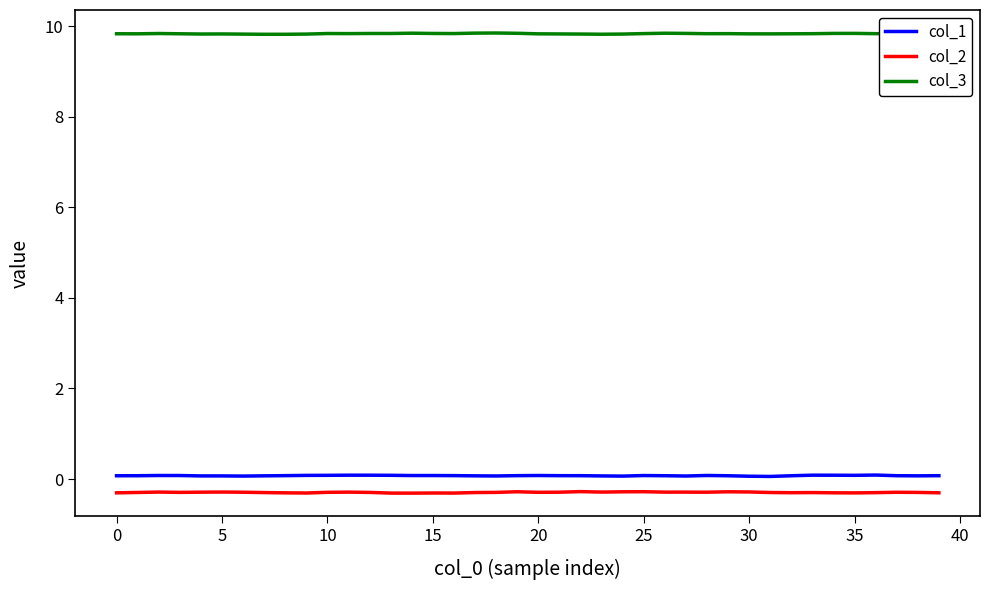

True or false: col_2 and col_3 cross at least once.

False